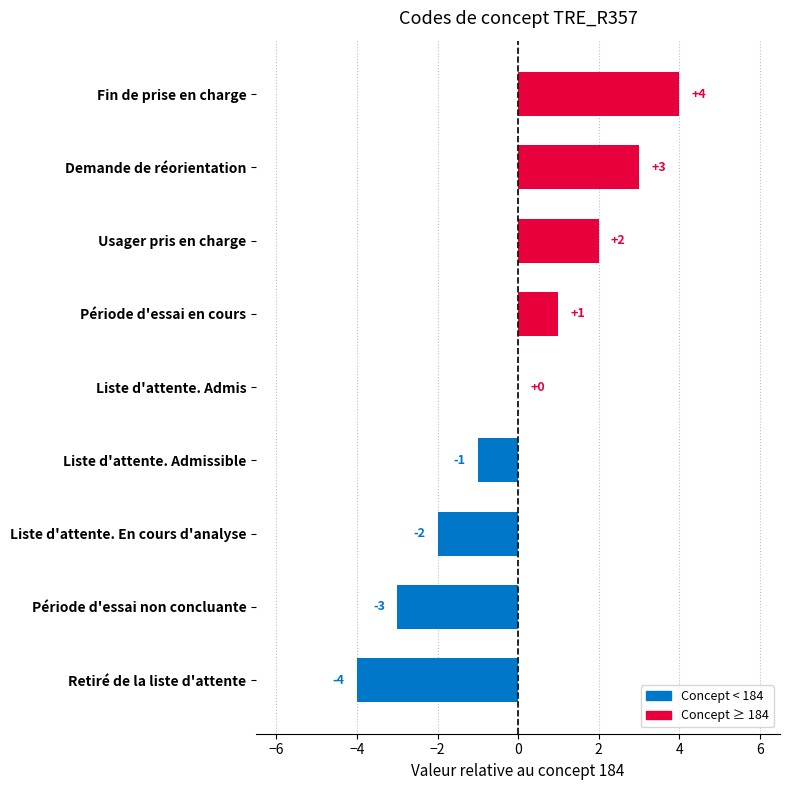

How many values are between -2 and 2?

5